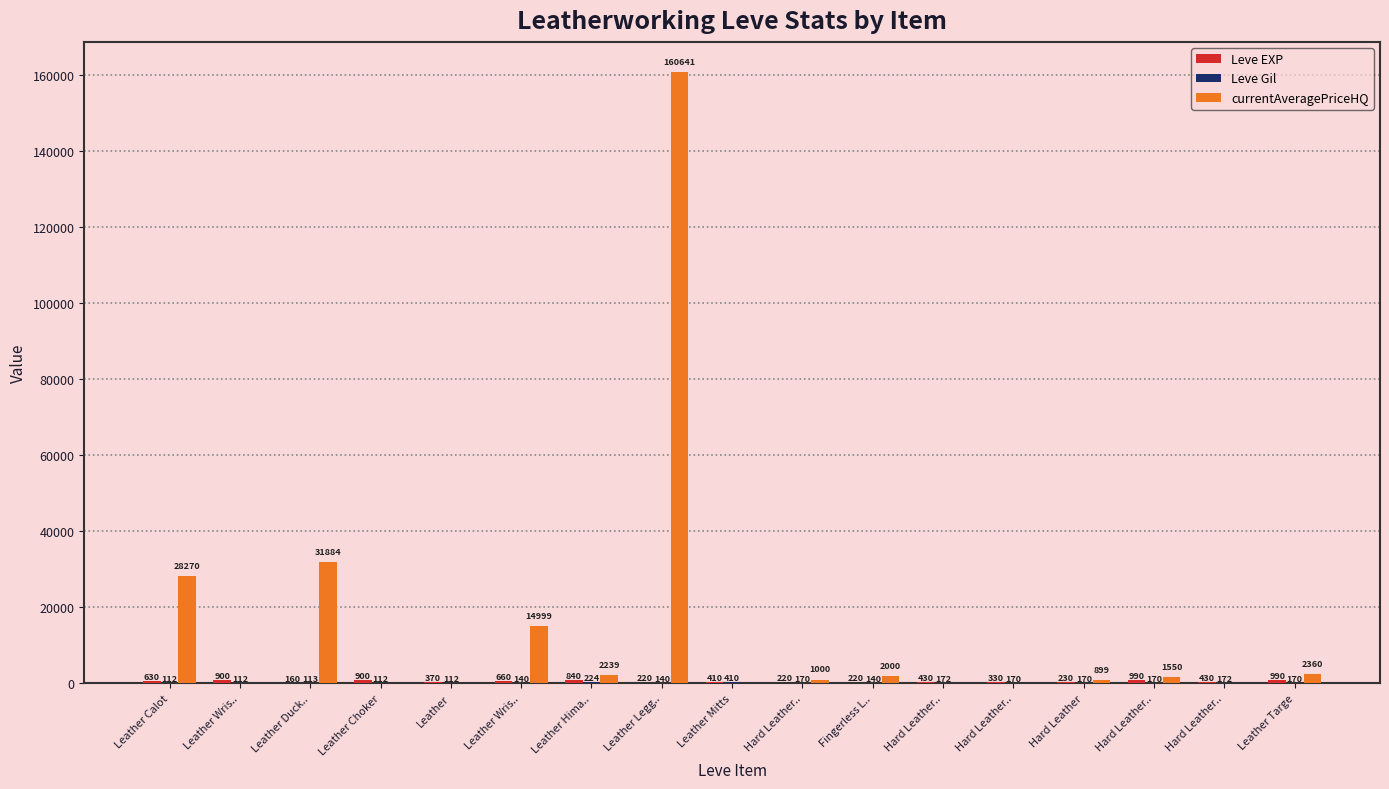

Count the number of data series in this chart.

3